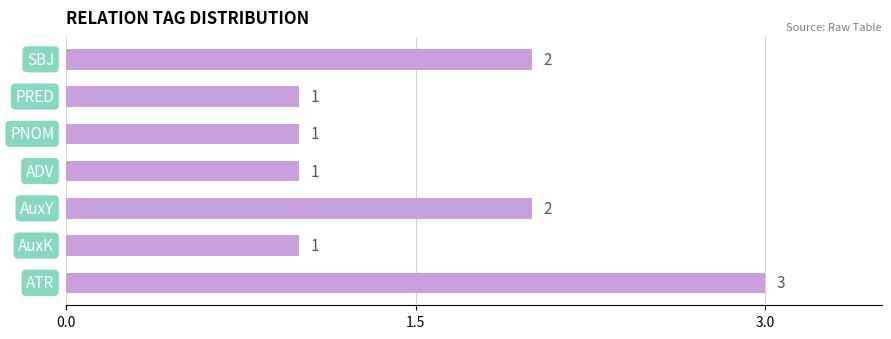

How many data points does each series have?

7